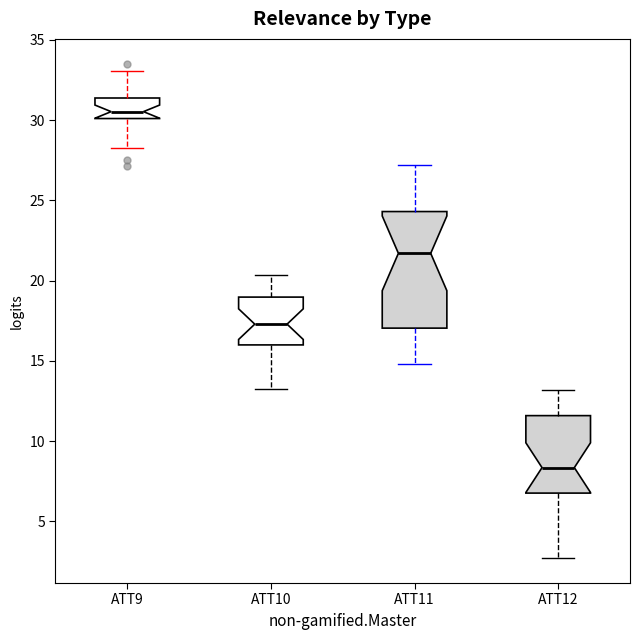

Where does the median line of the box for ATT12 sit on the y-axis? The values are not printed on the chart, so give them approximately, as read against the axis.

8.5